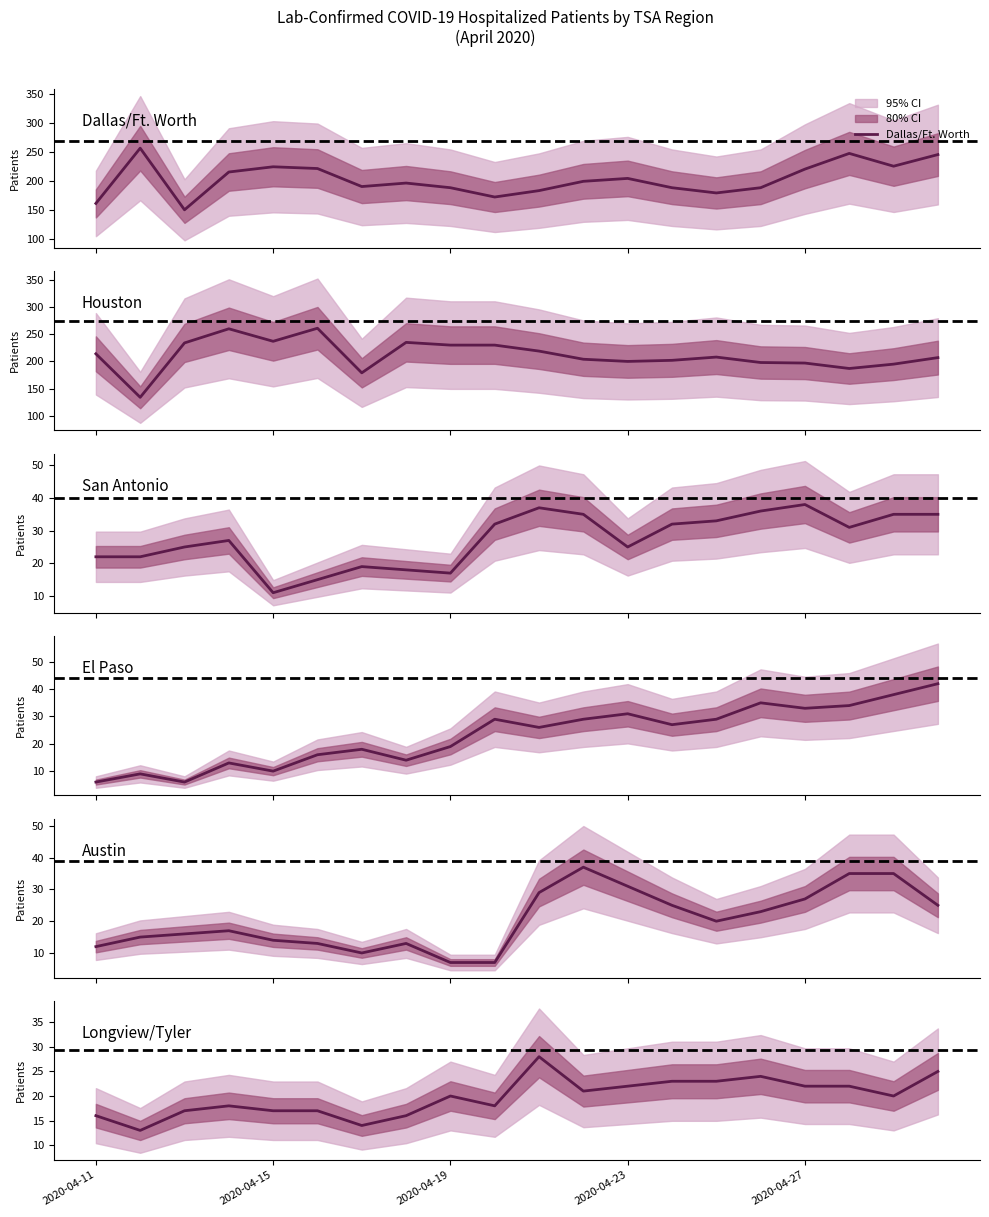

What is the value of the El Paso point at the 3rd from the left?

6